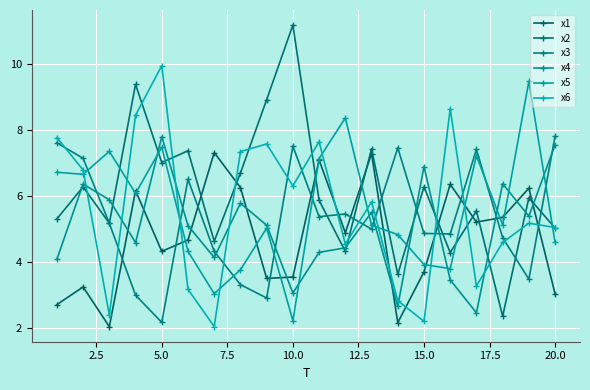

Is this an area chart (filled region under the line)?

No